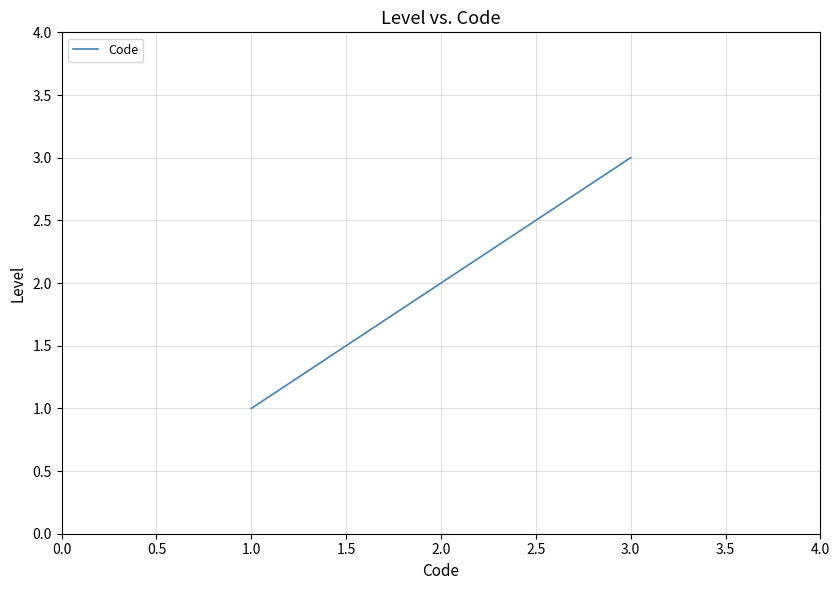

At which label is the value closest to 2?

2.0